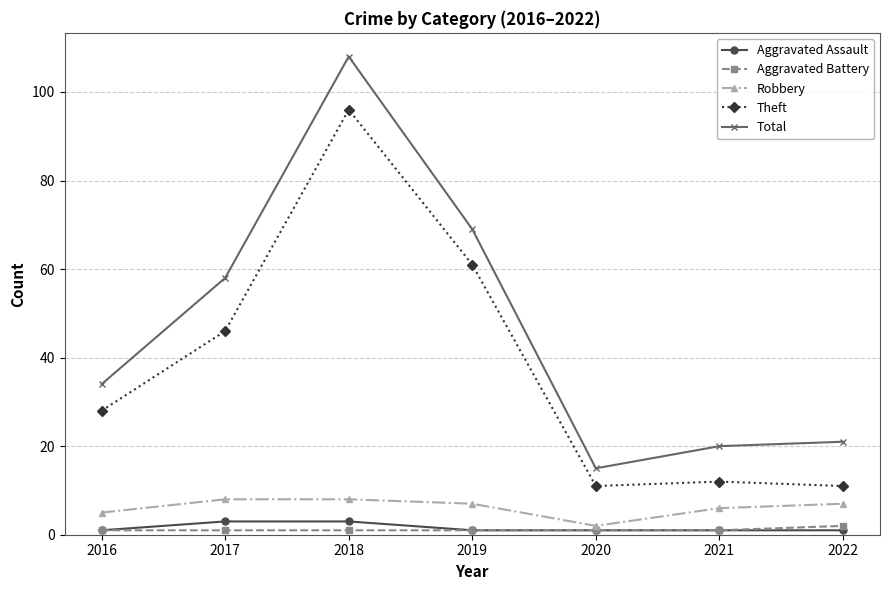

What is the lowest value of the Aggravated Assault series?

1